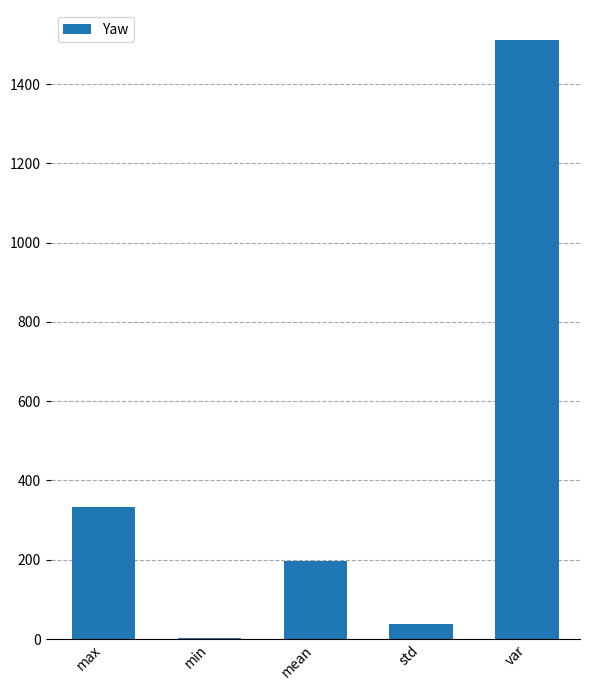

True or false: the data shows 584.3 at max.

False